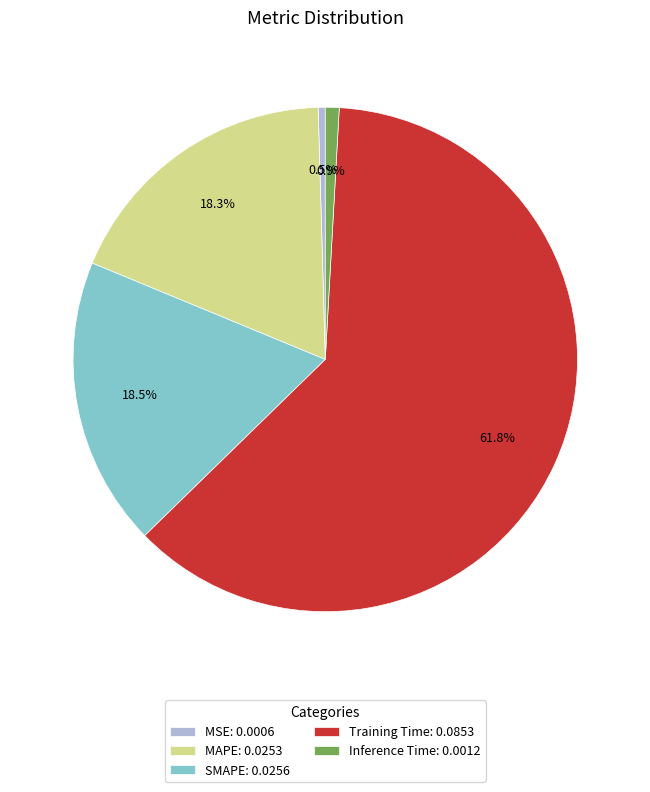

Does MAPE represent more than half of the total?

No